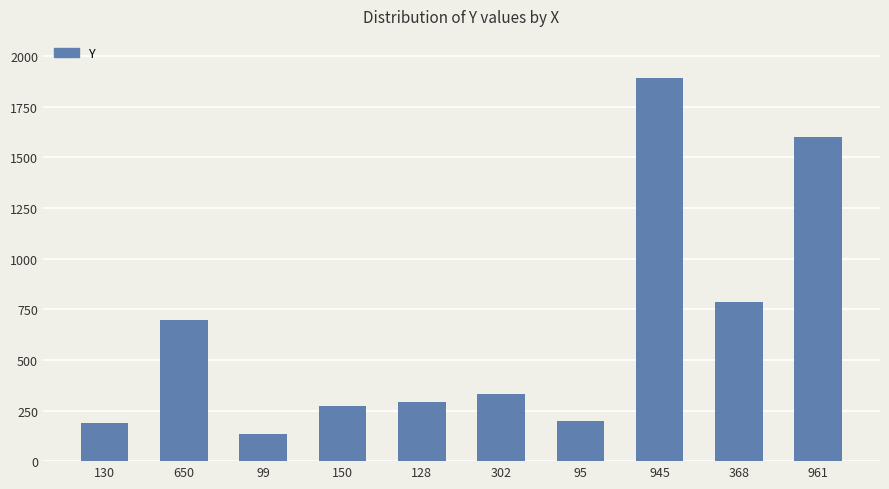

Reading left to right, what are all the values shown in this chart?

130=186	650=699	99=132	150=272	128=291	302=331	95=199	945=1890	368=788	961=1601